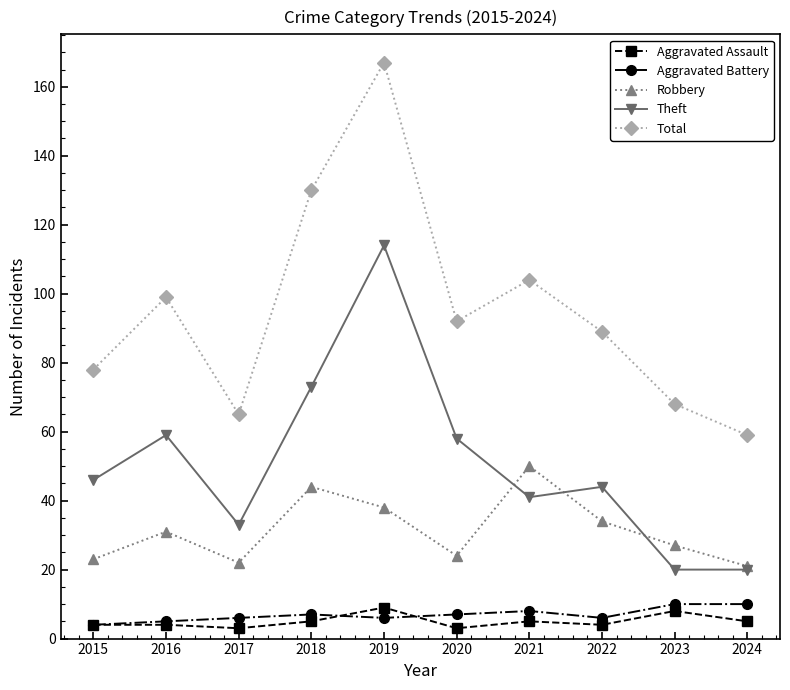

At which category does Theft reach its first local valley?

2017